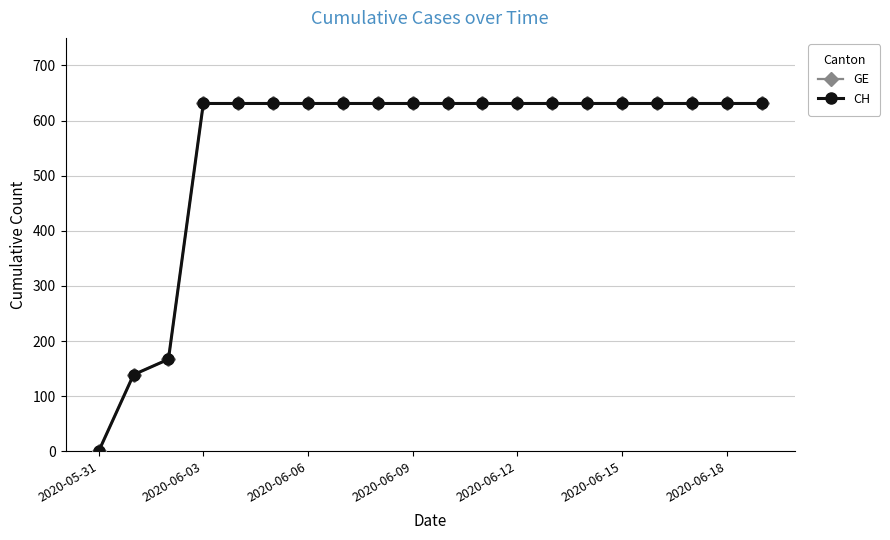

True or false: GE and CH cross at least once.

False